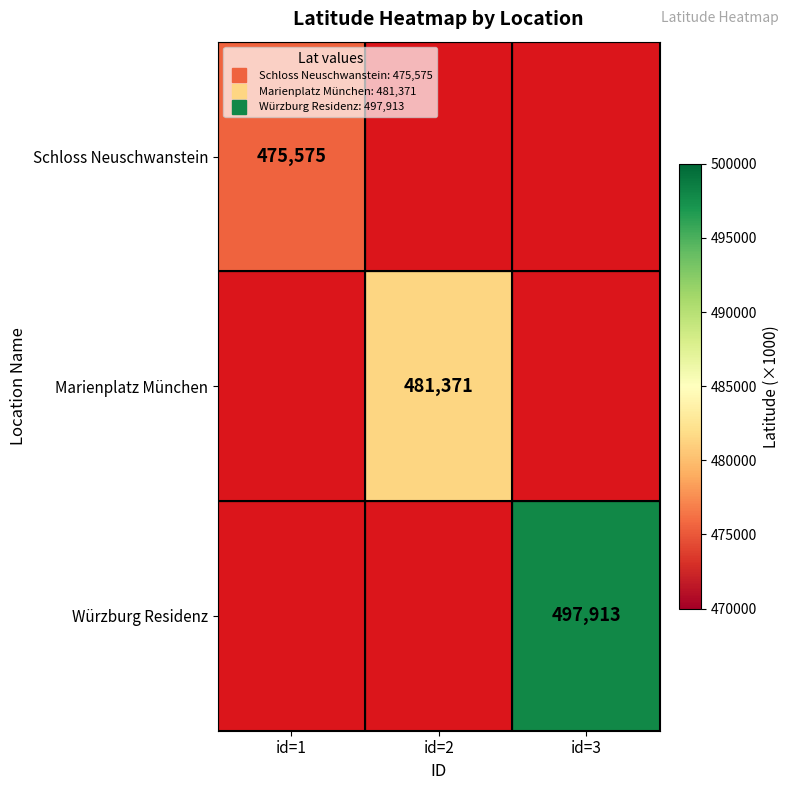

List the series in order of their peak value, lowest first.

Schloss Neuschwanstein, Marienplatz München, Würzburg Residenz